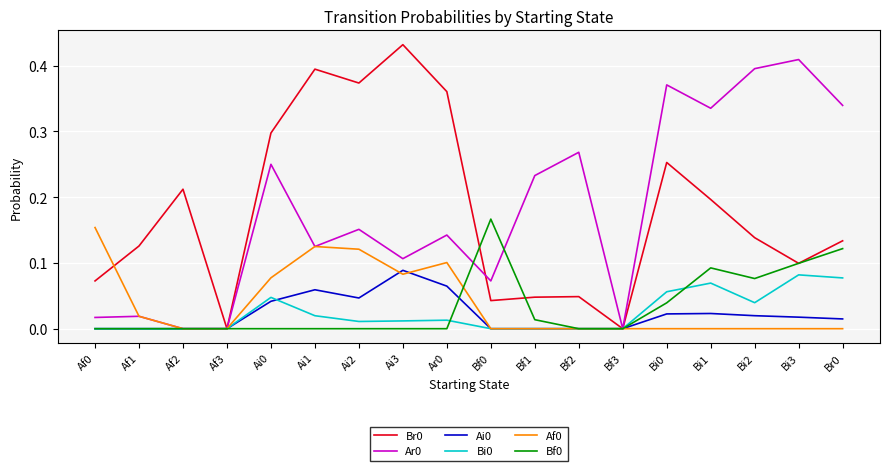

What position from the right is Bf2?

7